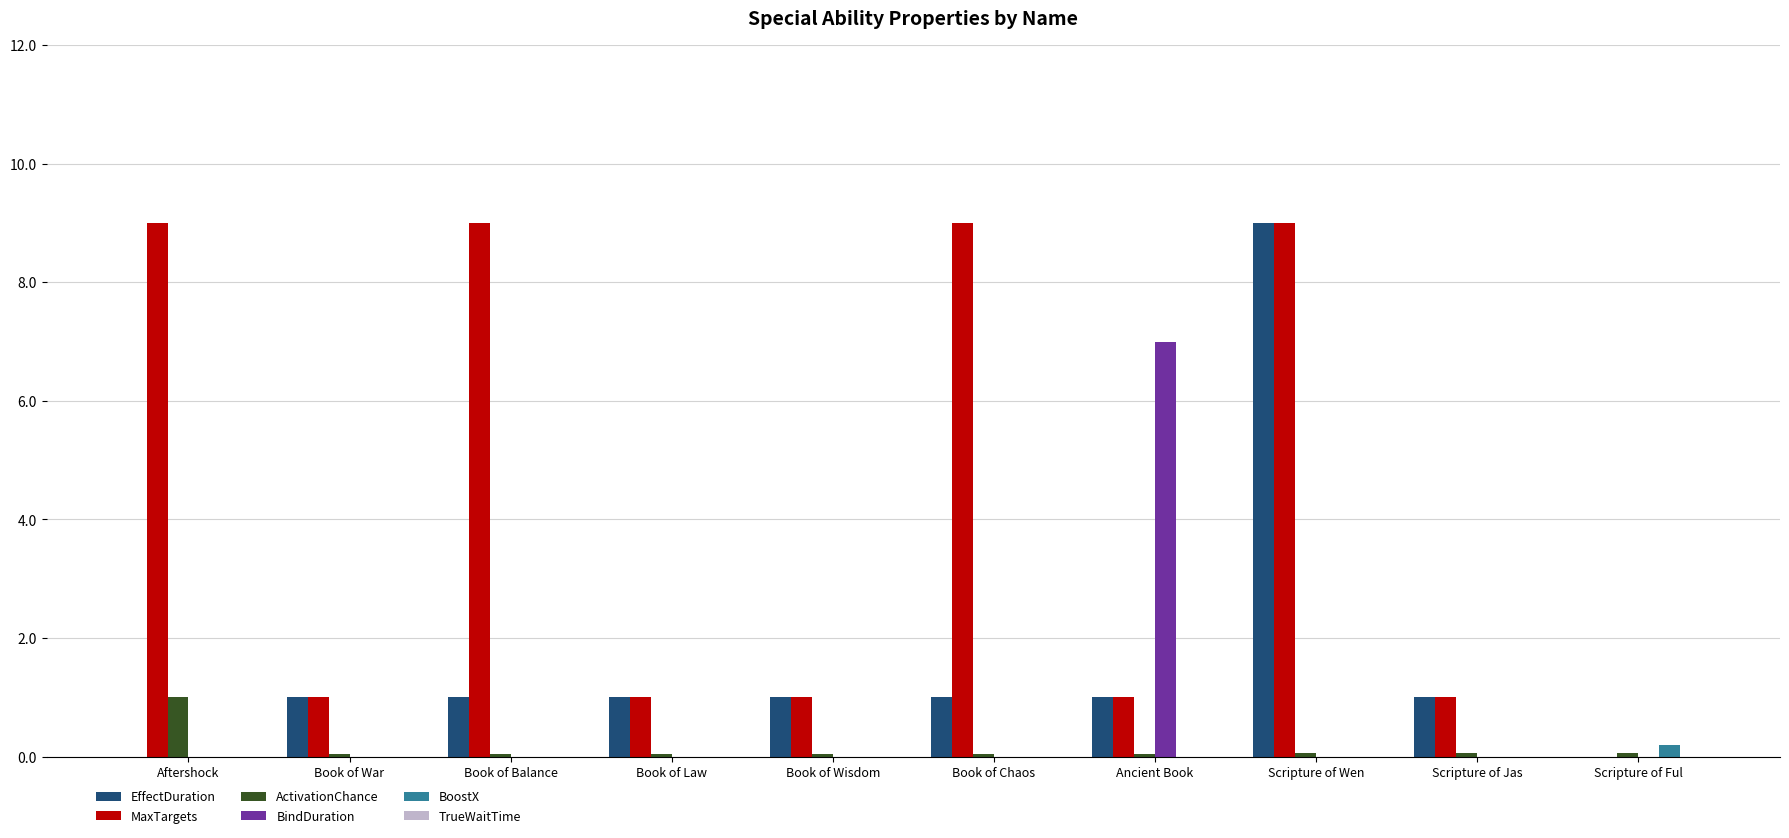

The value of MaxTargets at Scripture of Wen is 13.5. True or false?

False